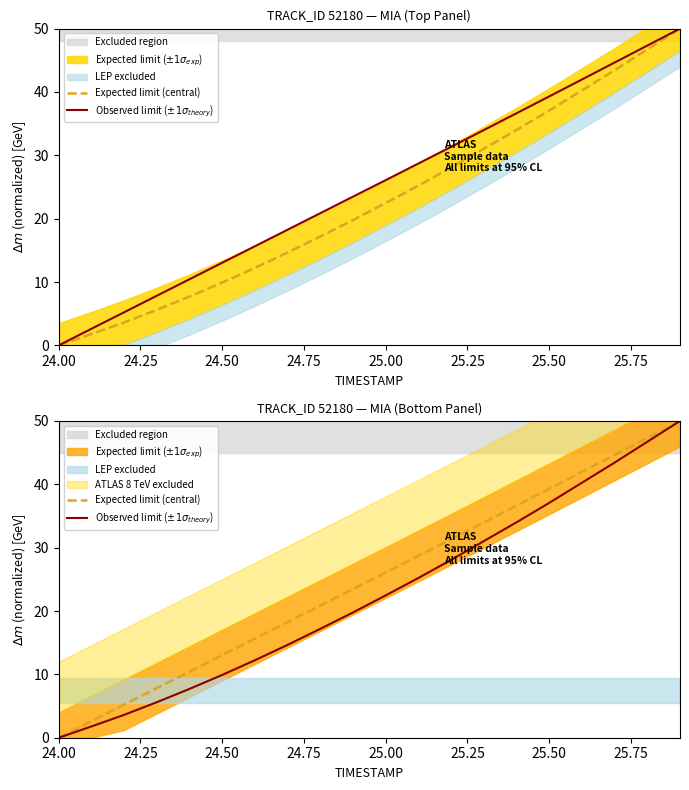

Reading left to right, transcribe all the data shown in this chart.

Expected limit (central): 0.0	2.6	5.2	7.8	10.4	13.0	15.6	18.3	20.9	23.5	26.1	28.7	31.3	34.0	36.6	39.3	42.0	44.6	47.3	50.0
Observed limit ($\pm1\sigma_{theory}$): 0.0	1.8	3.6	5.6	7.7	9.9	12.2	14.7	17.2	19.8	22.5	25.2	28.1	31.0	34.0	37.1	40.2	43.4	46.7	50.0